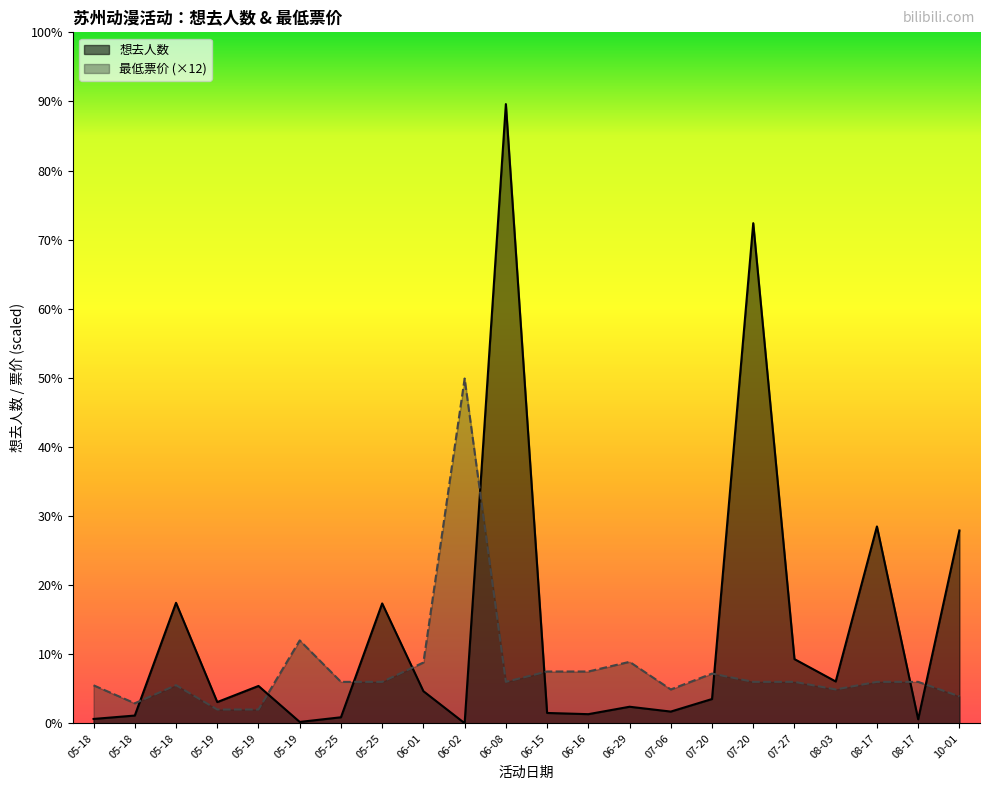

How many values in the 想去人数 series are below 422?

11